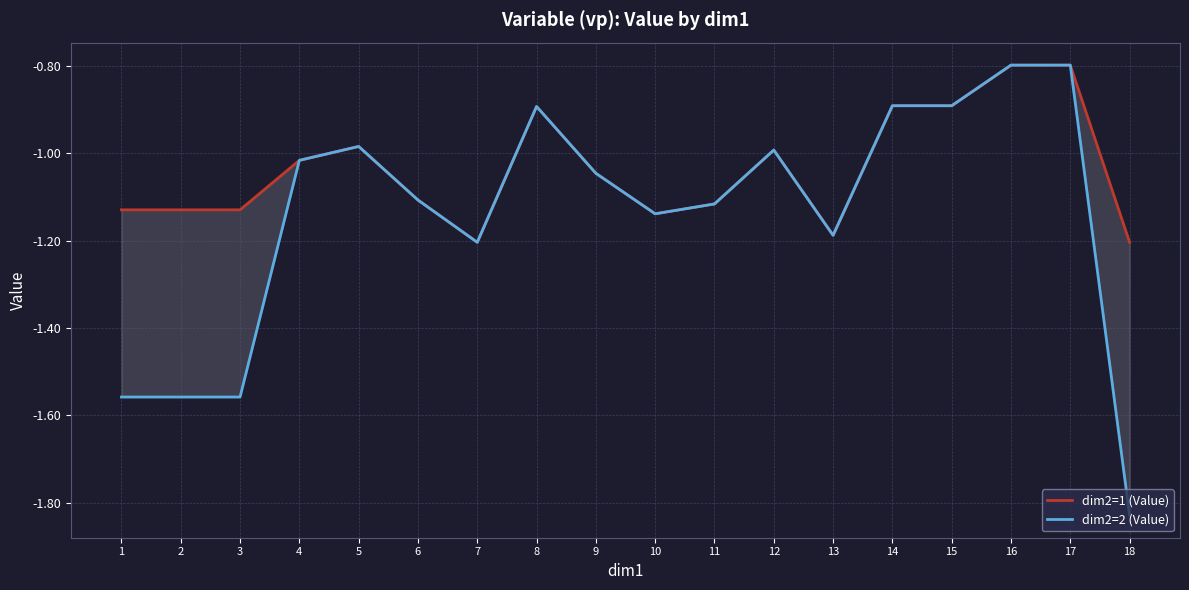

List the series in order of their overall mean, lowest first.

dim2=2 (Value), dim2=1 (Value)